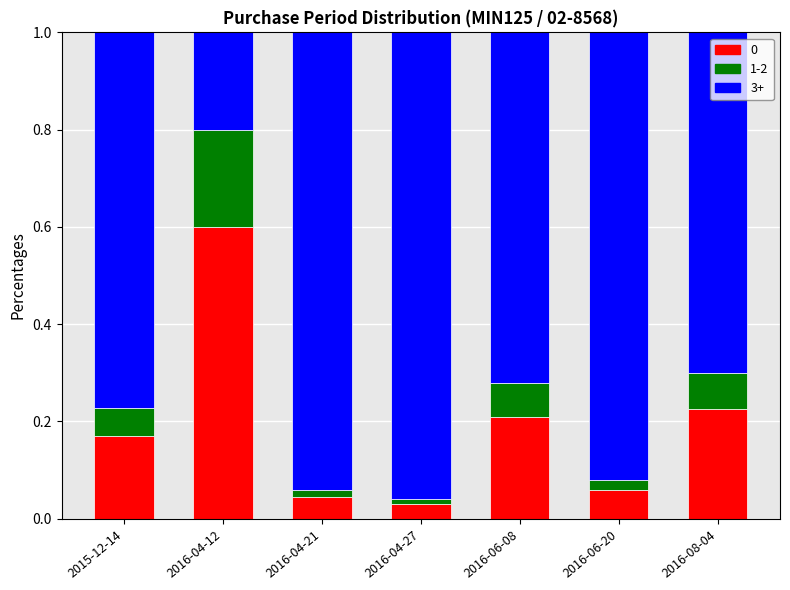

How many categories are shown in the chart?

7